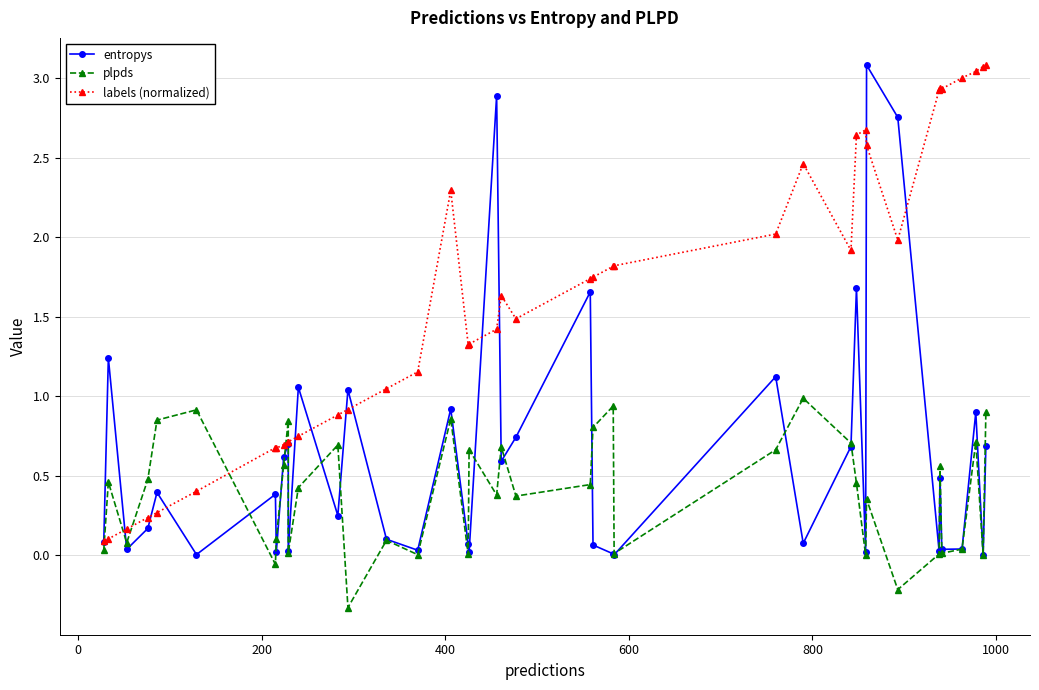

True or false: entropys has more than 2 interior local peaks.

True